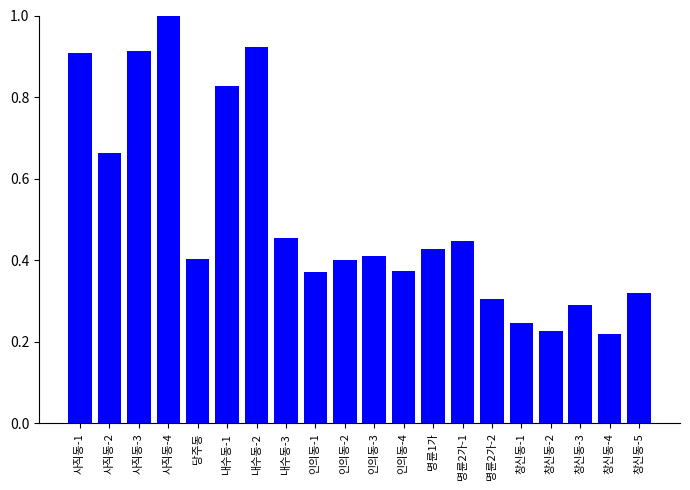

What is the greatest value displayed?

1.0